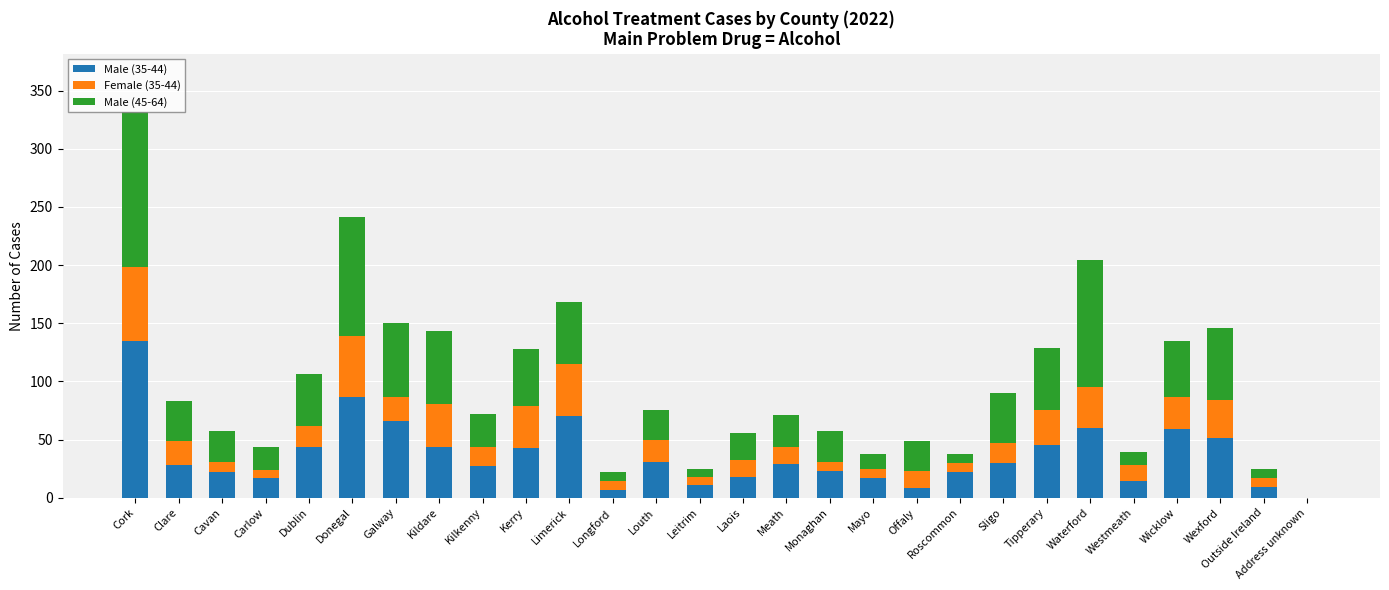

What is the total value across all series at Cork?

332